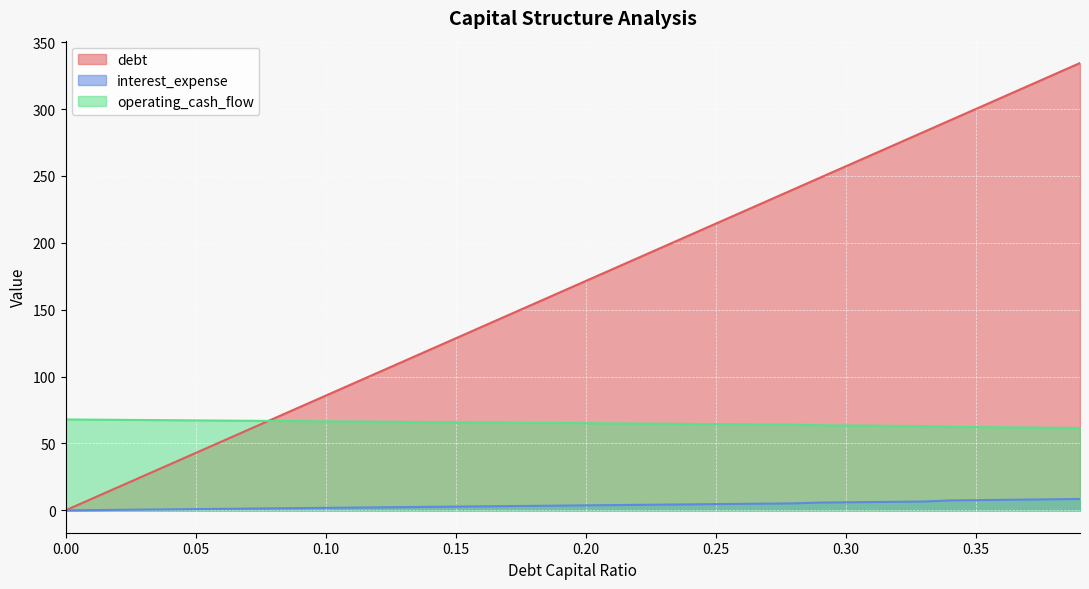

The debt series shows 145.8 at 0.17. True or false?

True